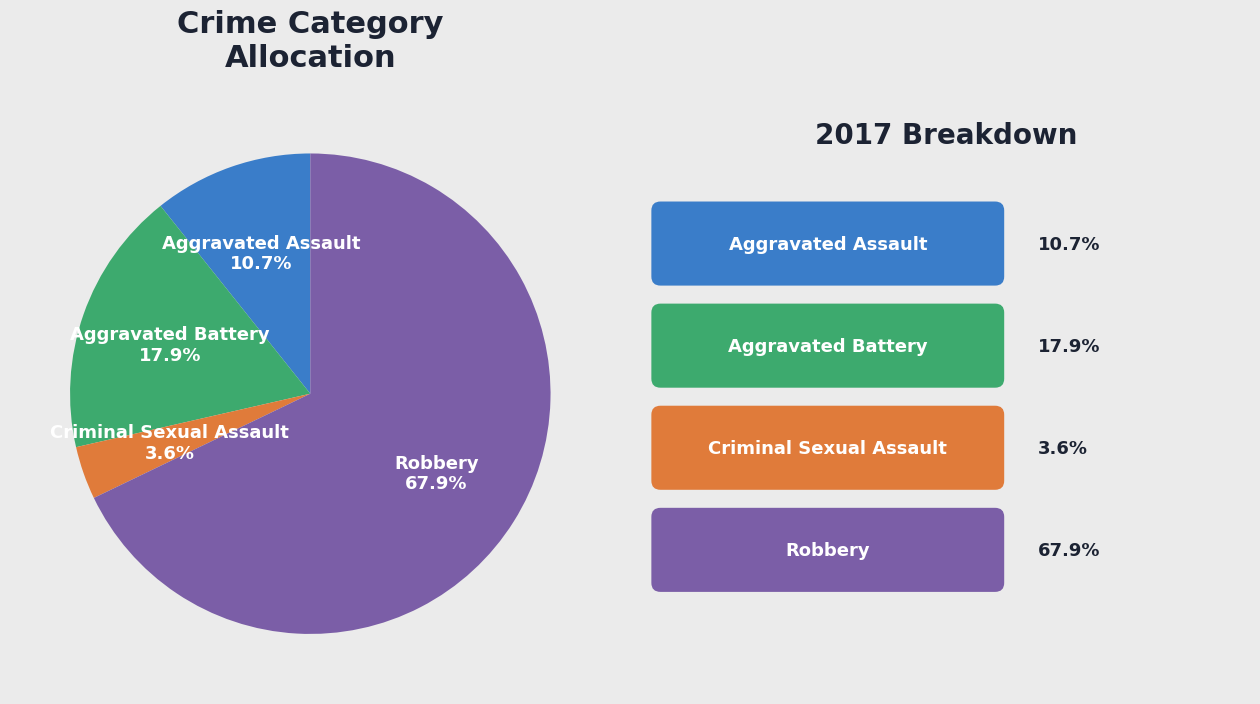

Does any single category account for the majority?

Yes